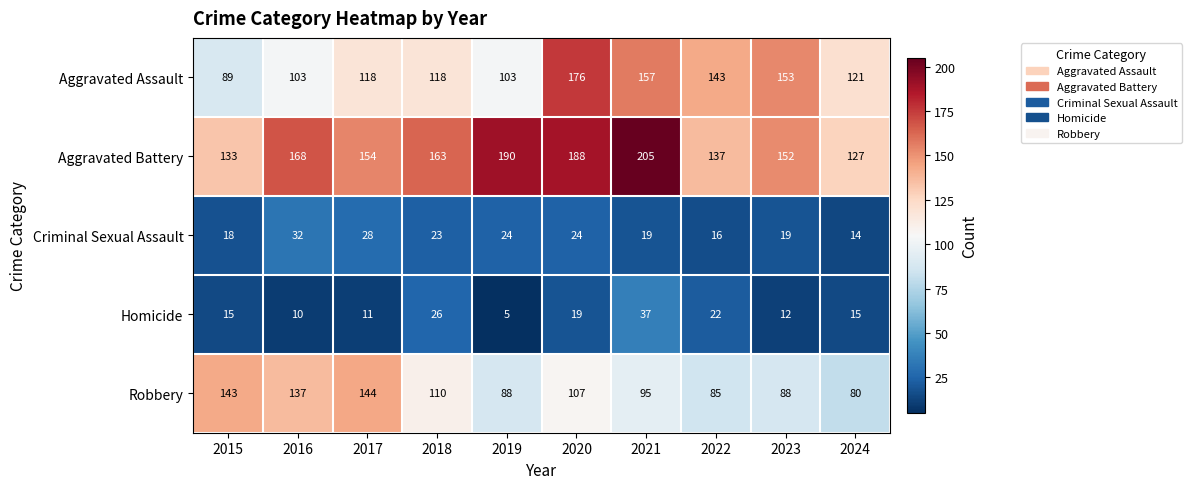

Which category has the lowest value across all series?

2019